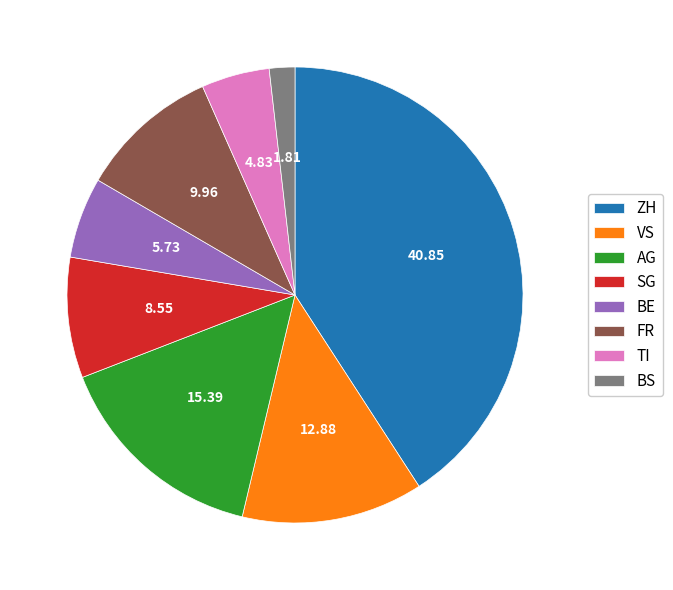

Does VS represent more than half of the total?

No